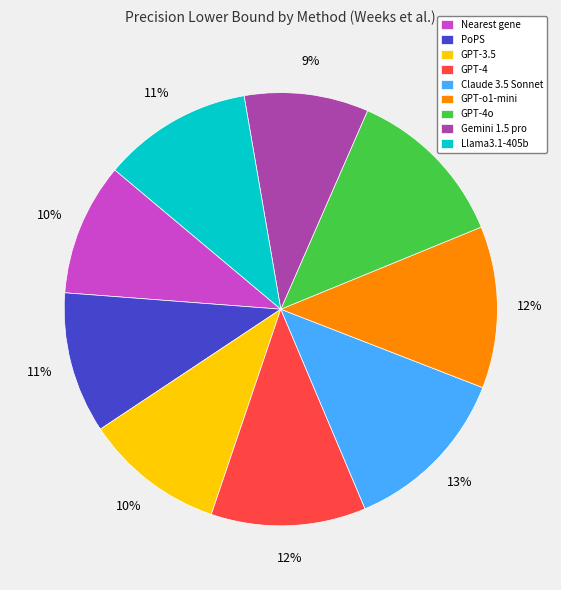

The GPT-3.5 slice represents 23% of the pie. True or false?

False